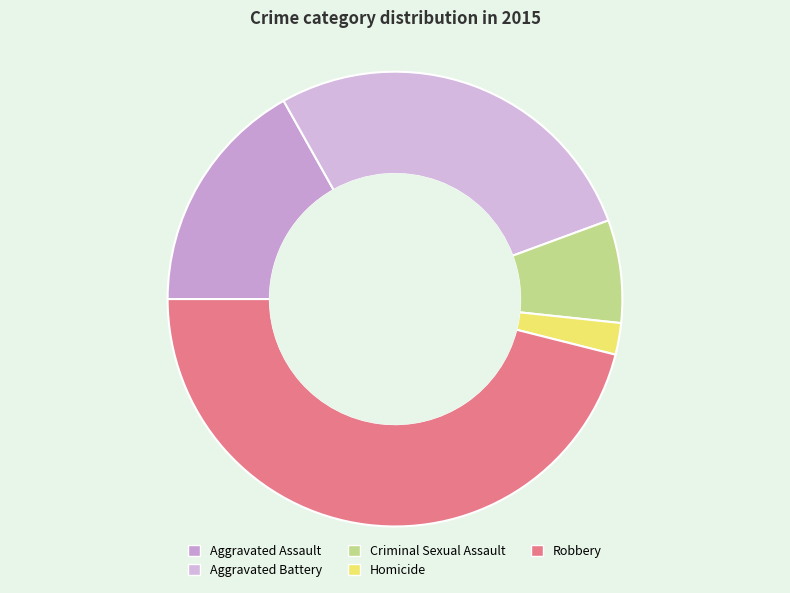

What percentage is NOT represented by Criminal Sexual Assault?

92.7%